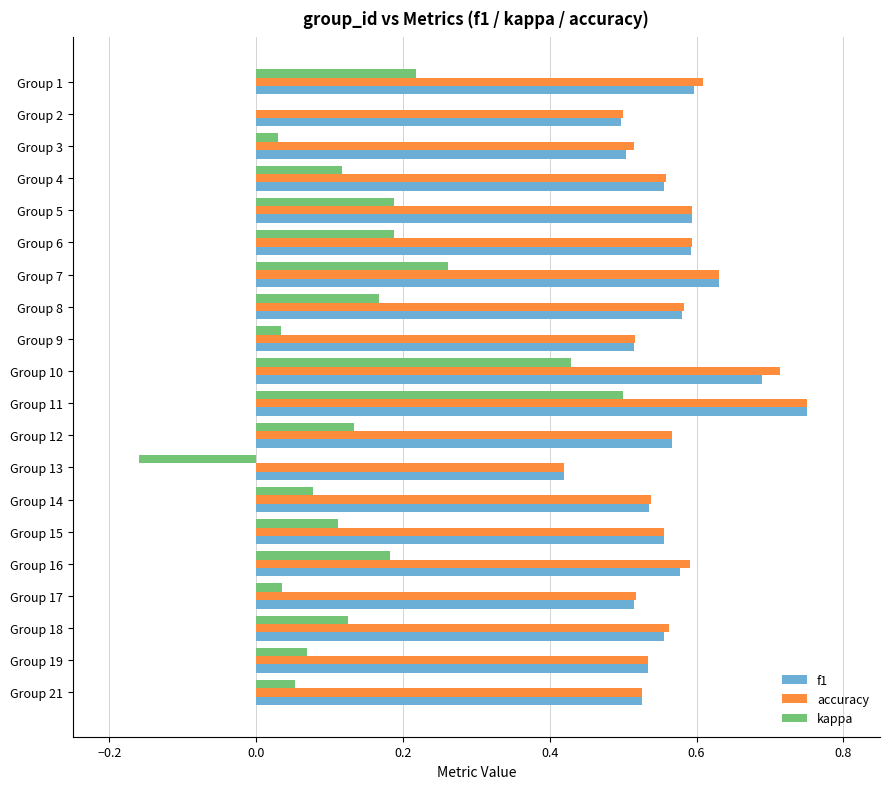

Between Group 11 and Group 17, which series saw the biggest shift?

kappa